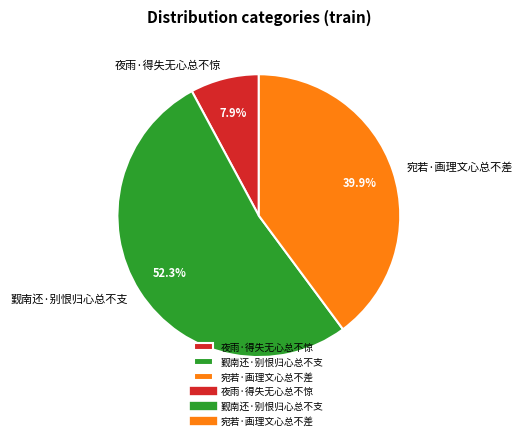

How many segments does this pie chart have?

3